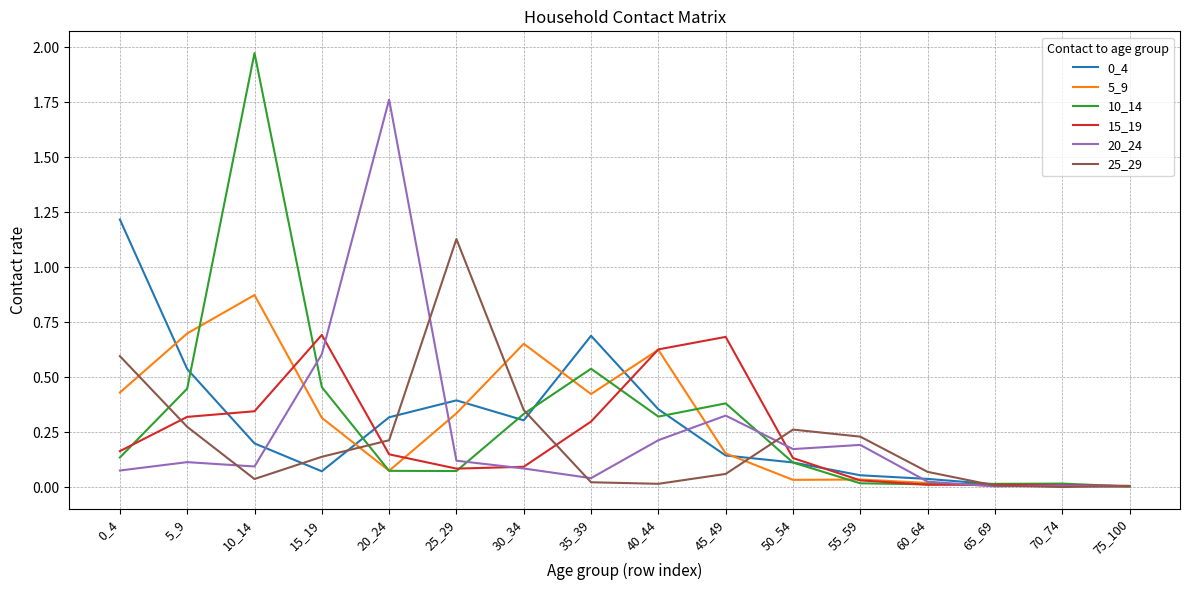

At how many categories does at least one series exceed 1?

4